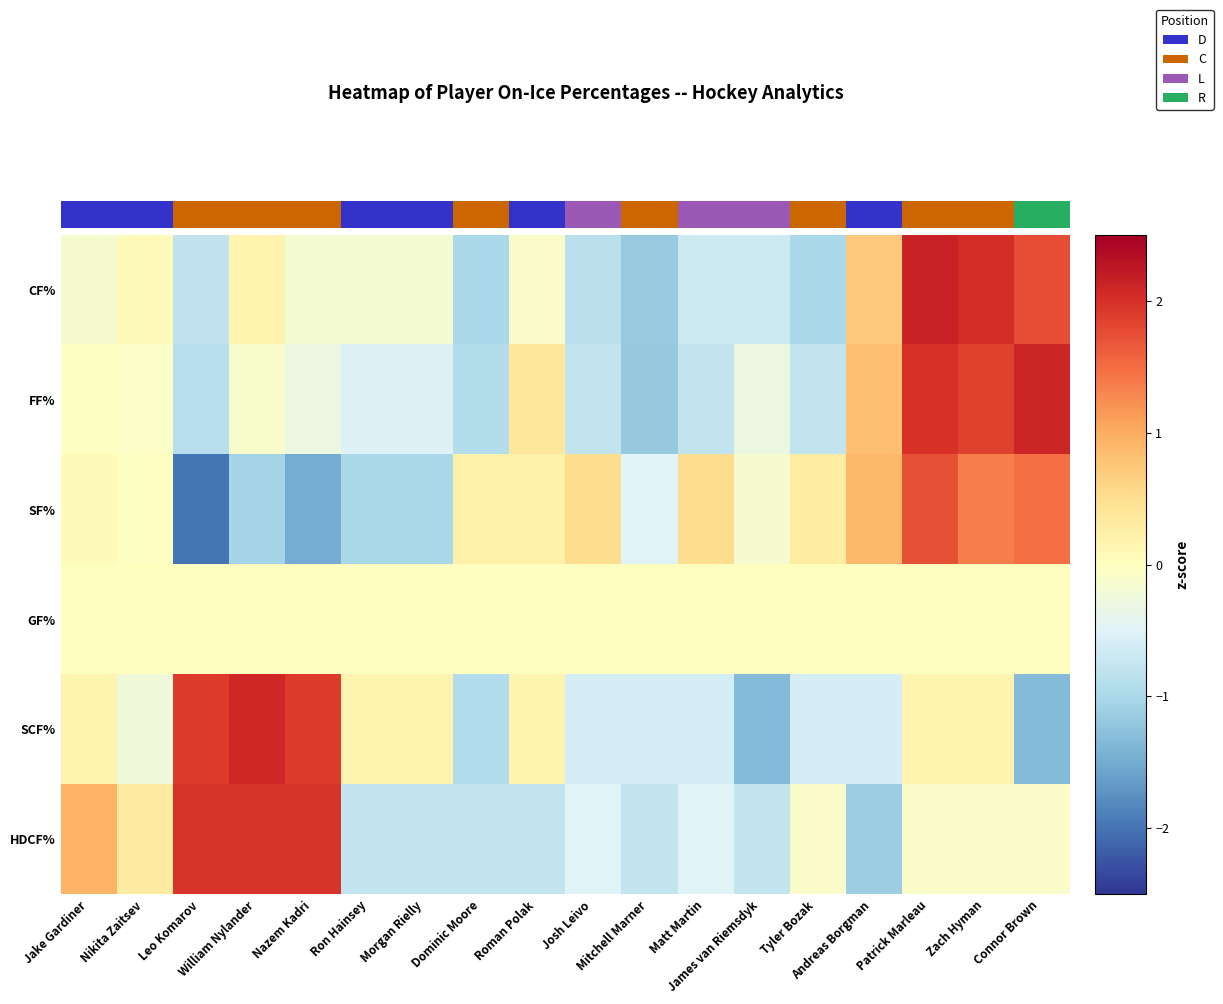

Which category has the highest value across all series?

Patrick Marleau